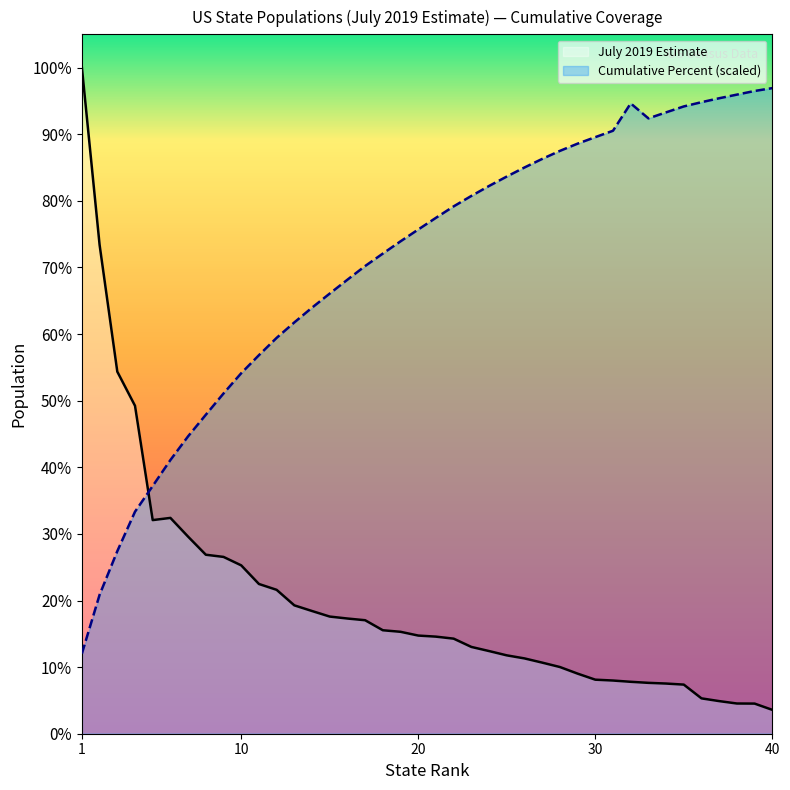

Rank the series by their maximum value, from lowest to highest.

Cumulative Percent (scaled), July 2019 Estimate